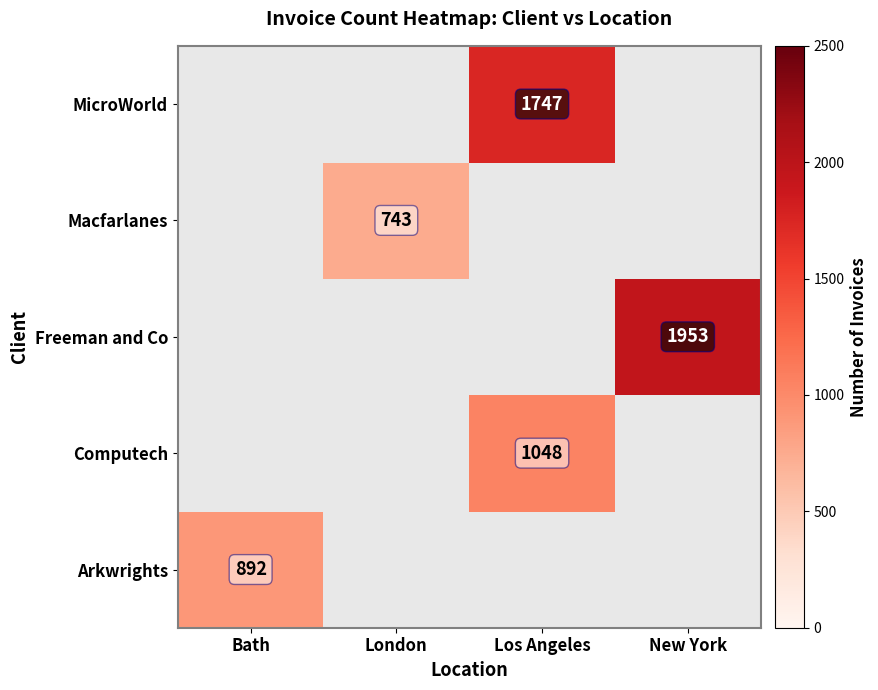

Which label corresponds to the smallest value in the chart?

London